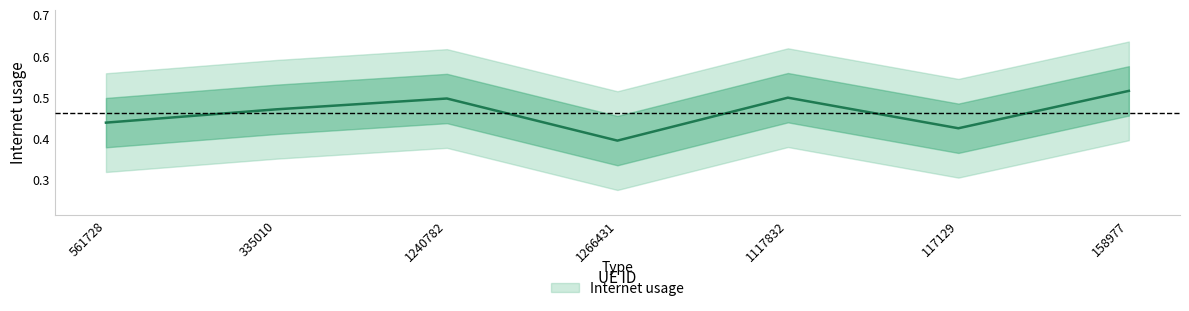

Is it true that the value at 1266431 is 0.4?

True